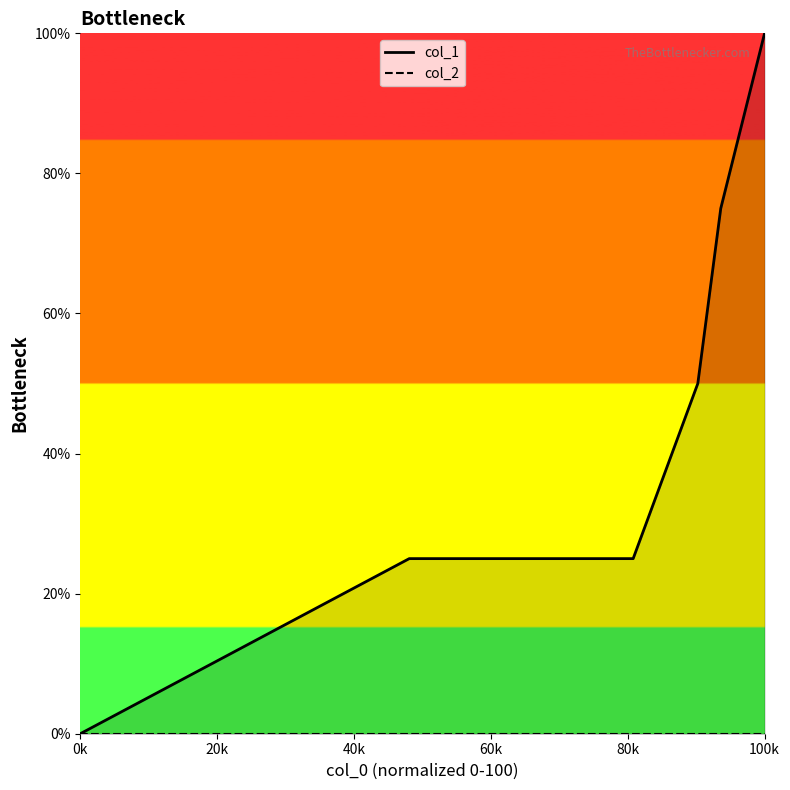

What is the value of the 5th point from the left?

75